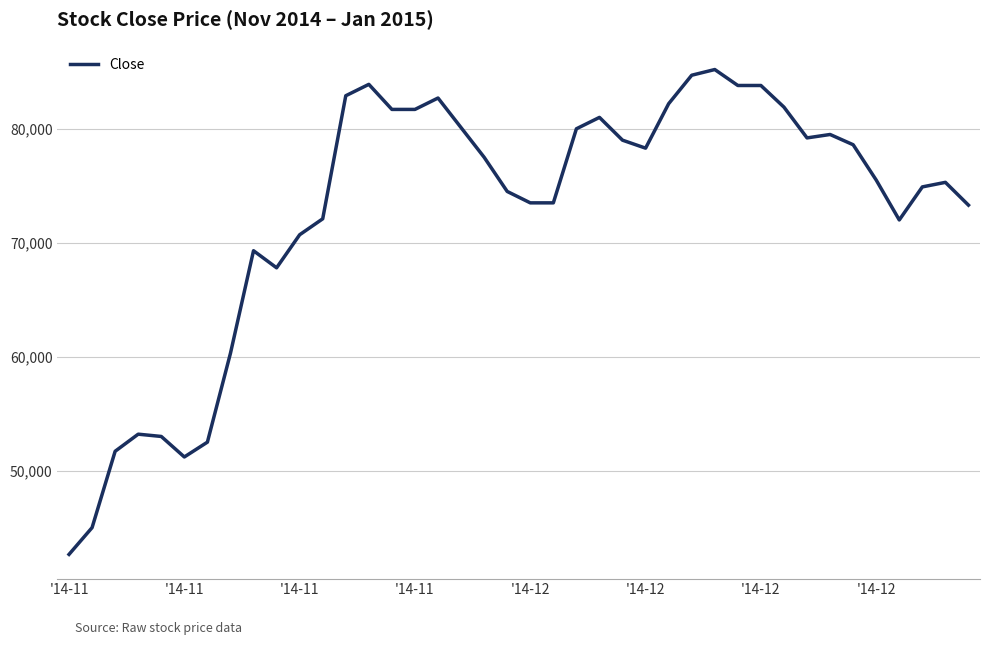

How many categories are shown in the chart?

40